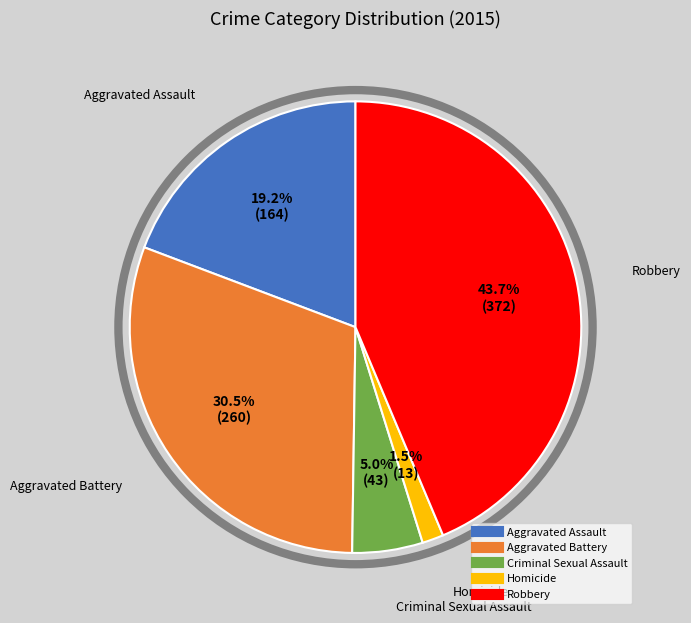

How many slices are in this pie chart?

5